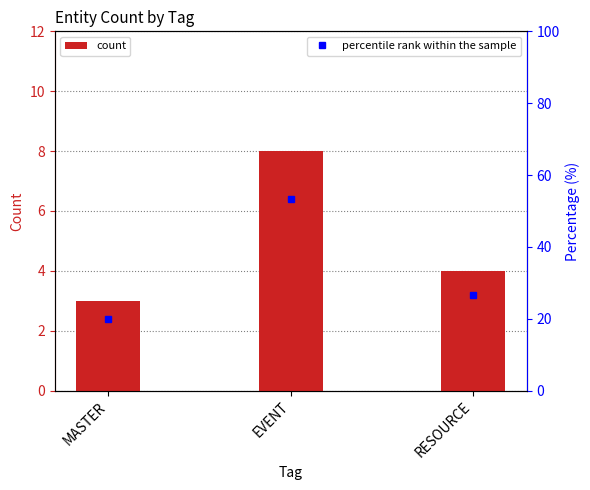

What is the sum of all count values?

15